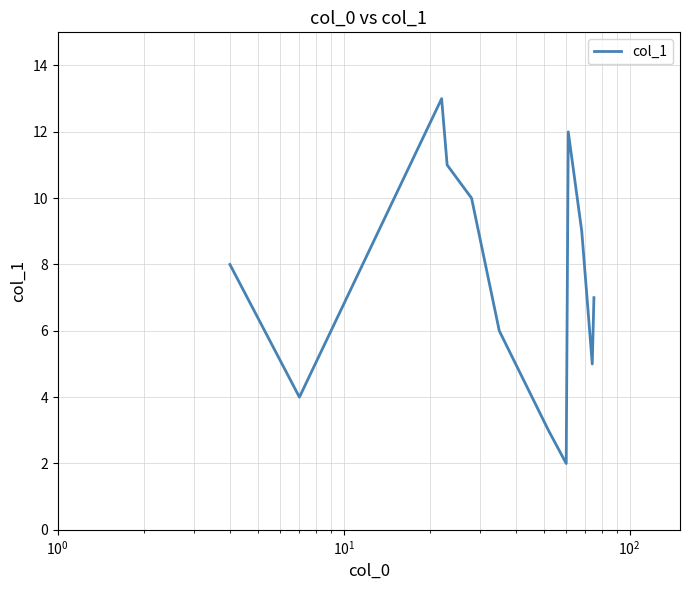

Does the chart have visible grid lines?

Yes